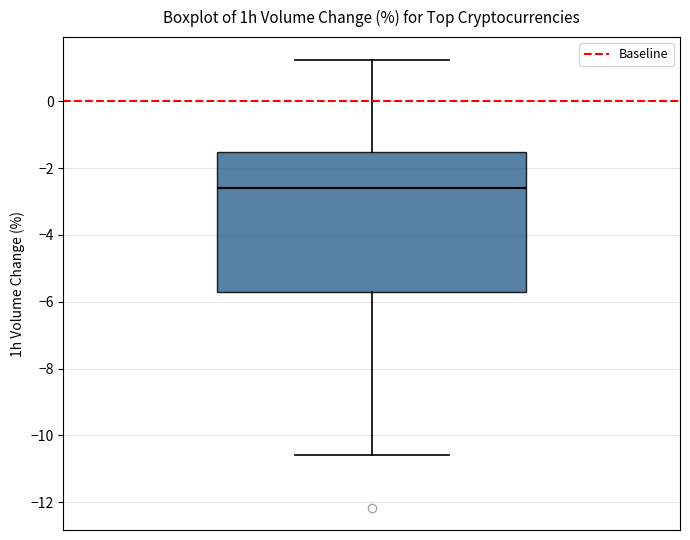

Transcribe this box plot: give where the median line is, the range the box spans, and where the two whiskers end, as read against the y-axis. The values are not printed on the chart, so give them approximately, as read against the axis.

median -2.6, box -5.6 to -1.6, whiskers -10.6 to 1.2